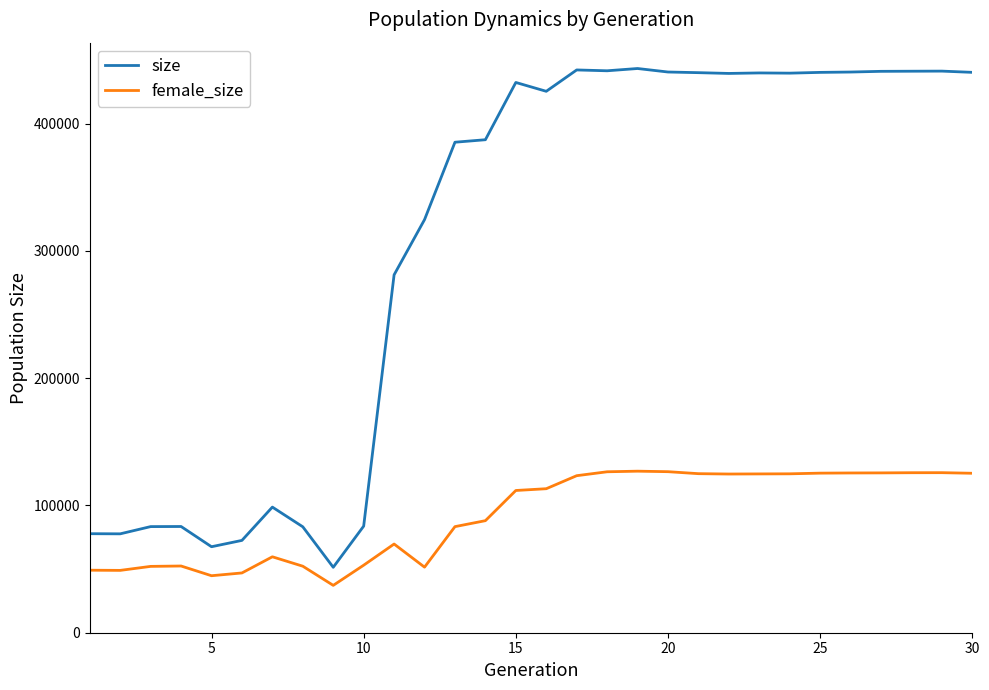

Which series has the largest total across all categories?

size